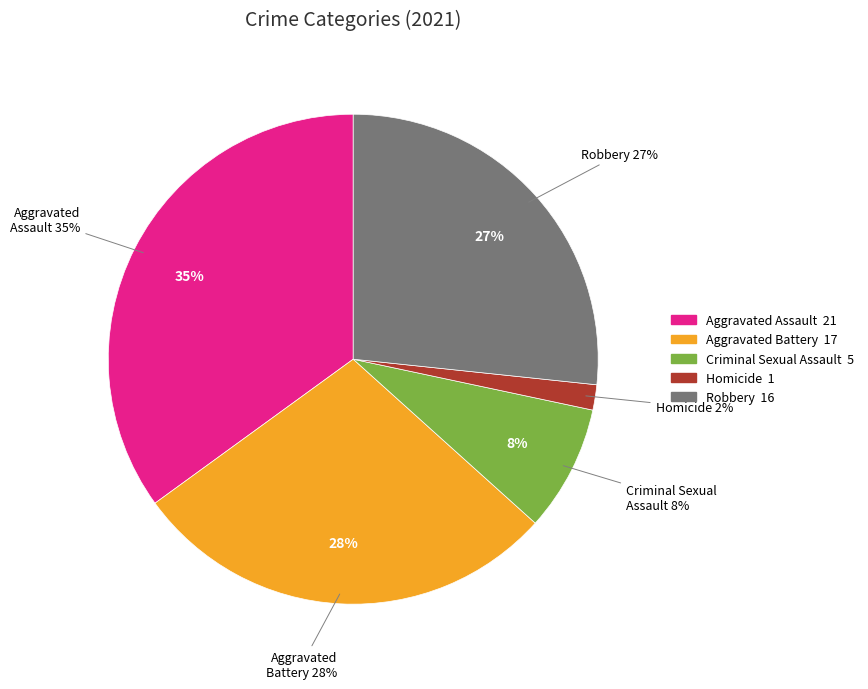

Which category has the biggest portion of the pie?

Aggravated Assault